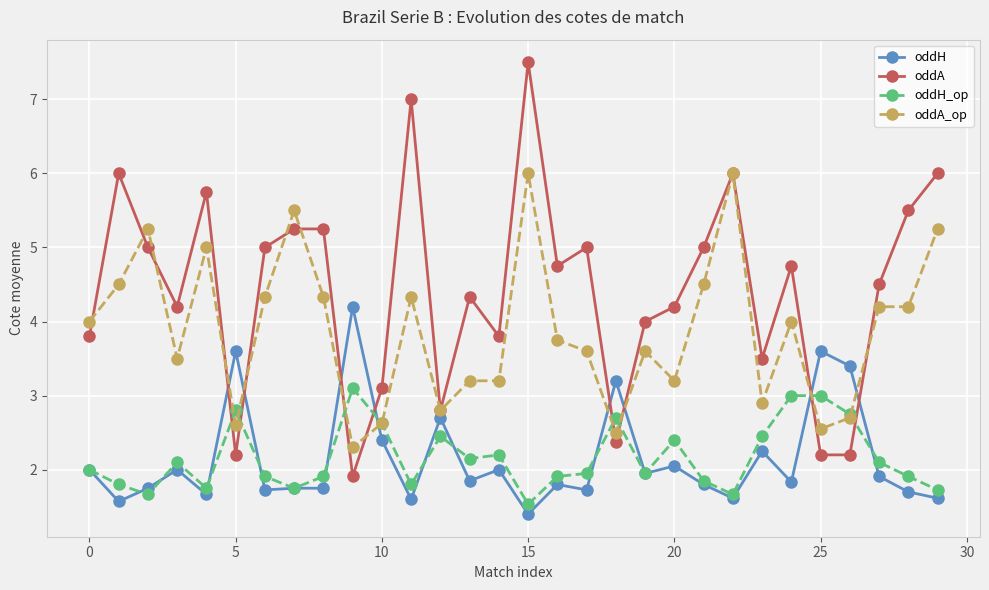

What is the smallest value displayed?

1.4